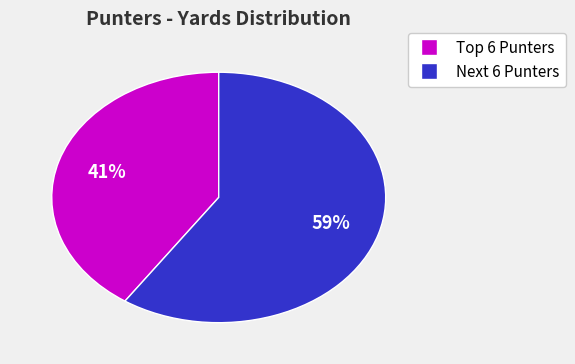

To the nearest percent, what is the average slice percentage?

50%